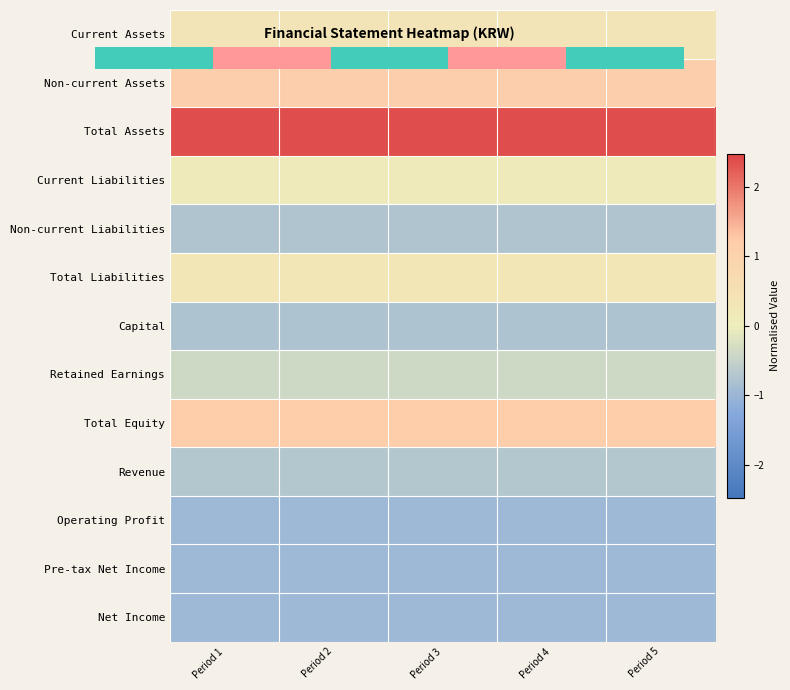

Is it true that Retained Earnings equals -0.4 at Period 5?

True